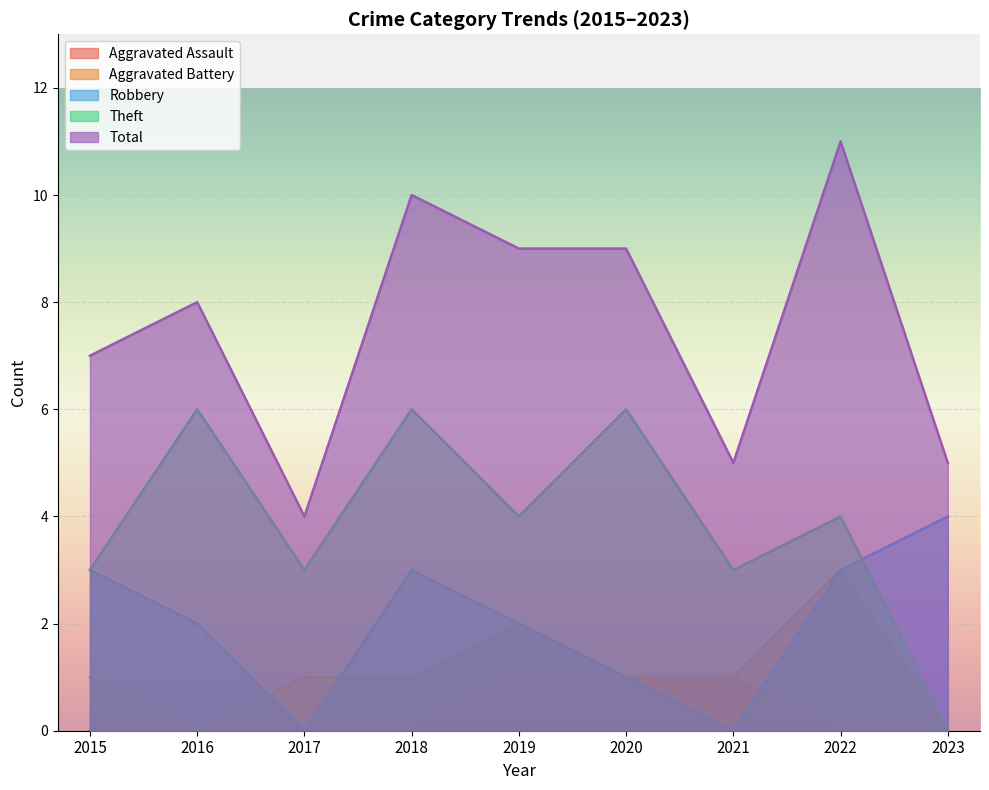

How many categories are shown in the chart?

9